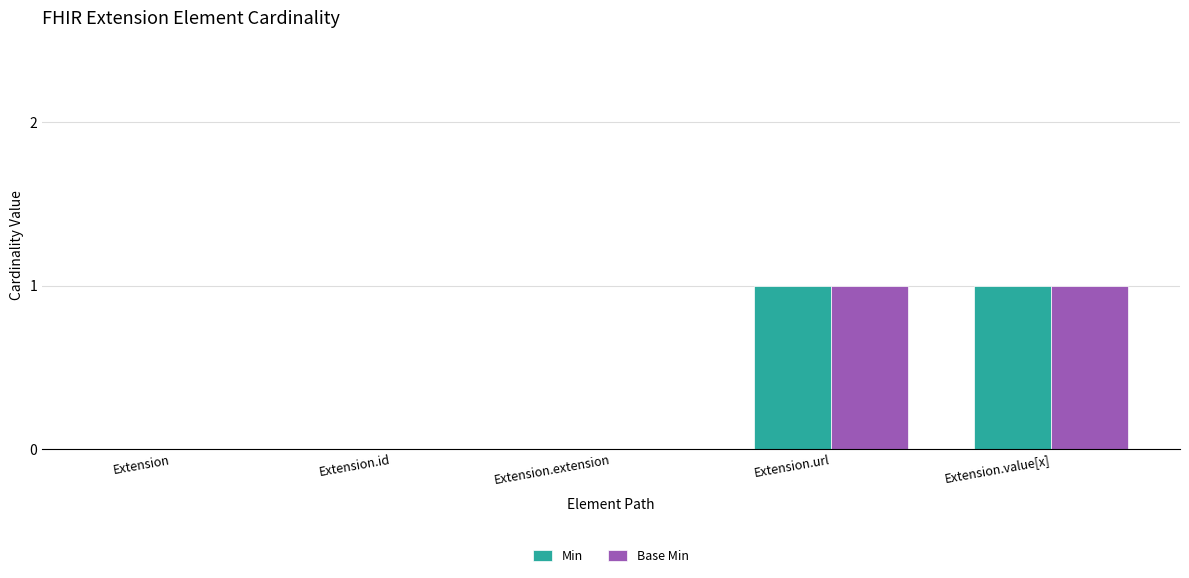

The value of Base Min at Extension.value[x] is 0. True or false?

False